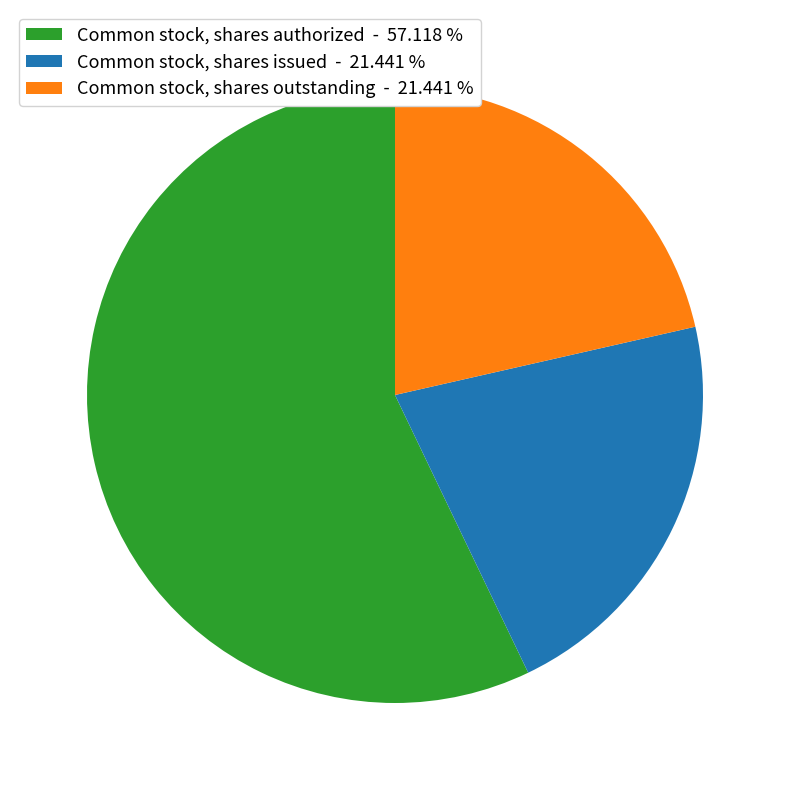

True or false: Common stock, shares authorized accounts for 57% of the total.

True